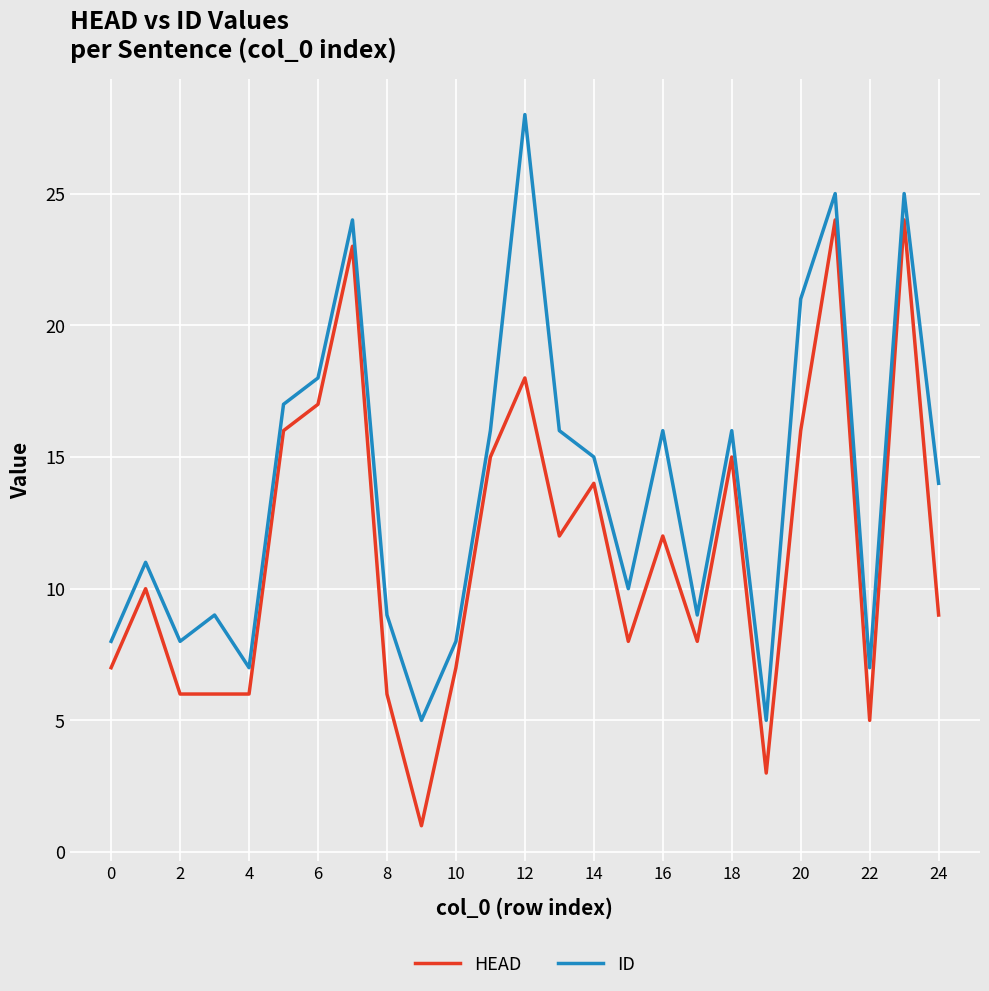

What is the maximum value for HEAD?

24